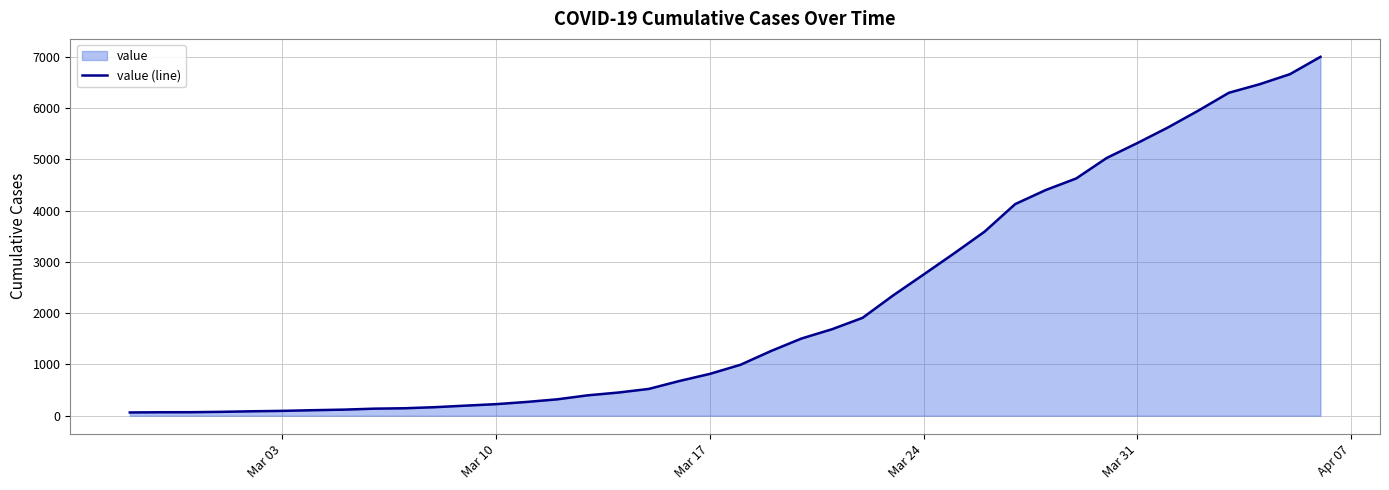

What is the maximum value shown in the chart?

6995